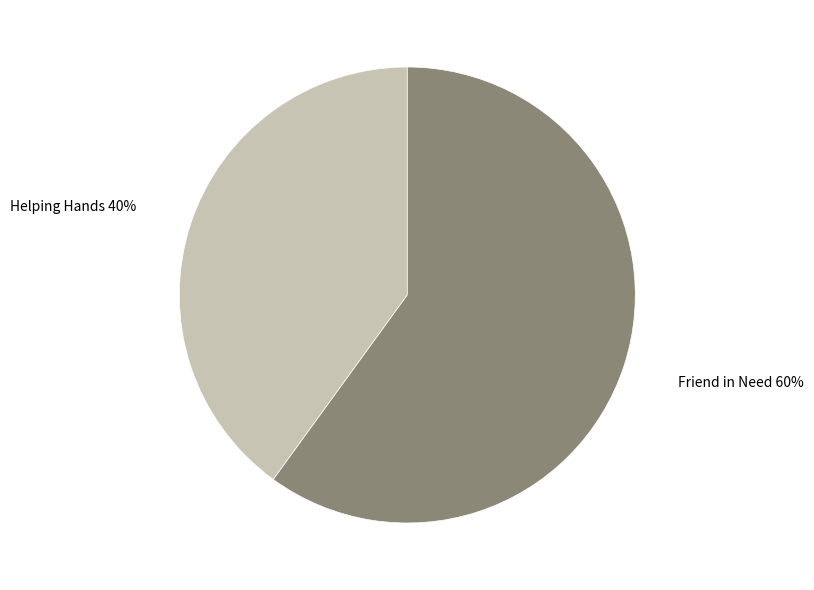

To the nearest percent, what is the average slice percentage?

50%